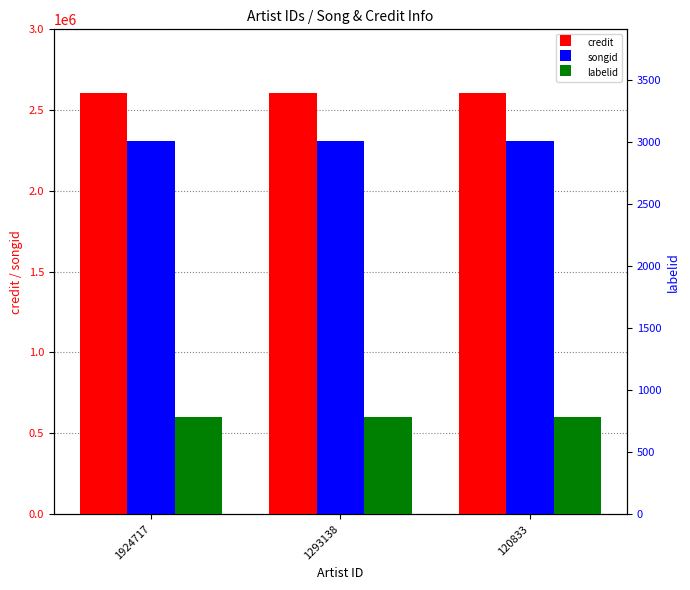

Is the value of credit at 1924717 greater than the value of songid at 1924717?

Yes